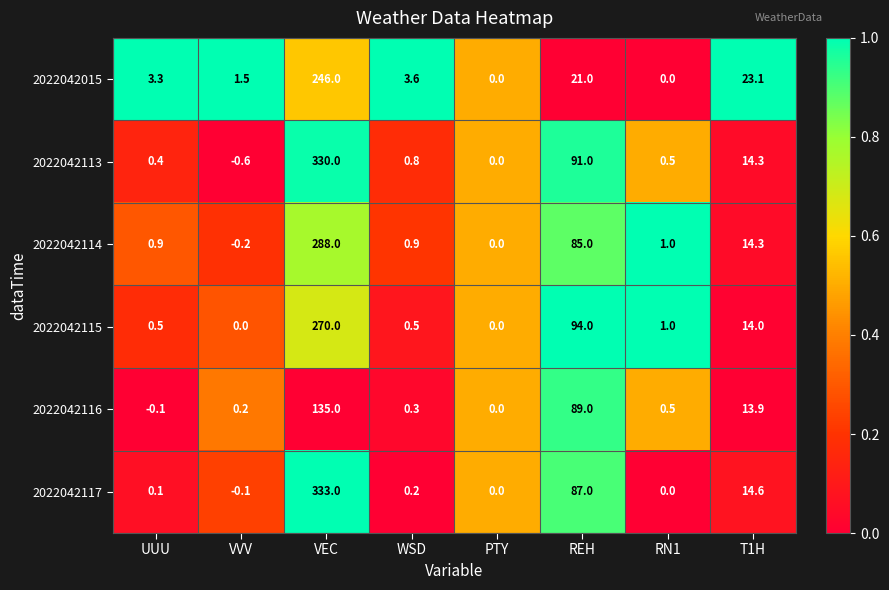

What is the minimum value shown in the chart?

-0.6